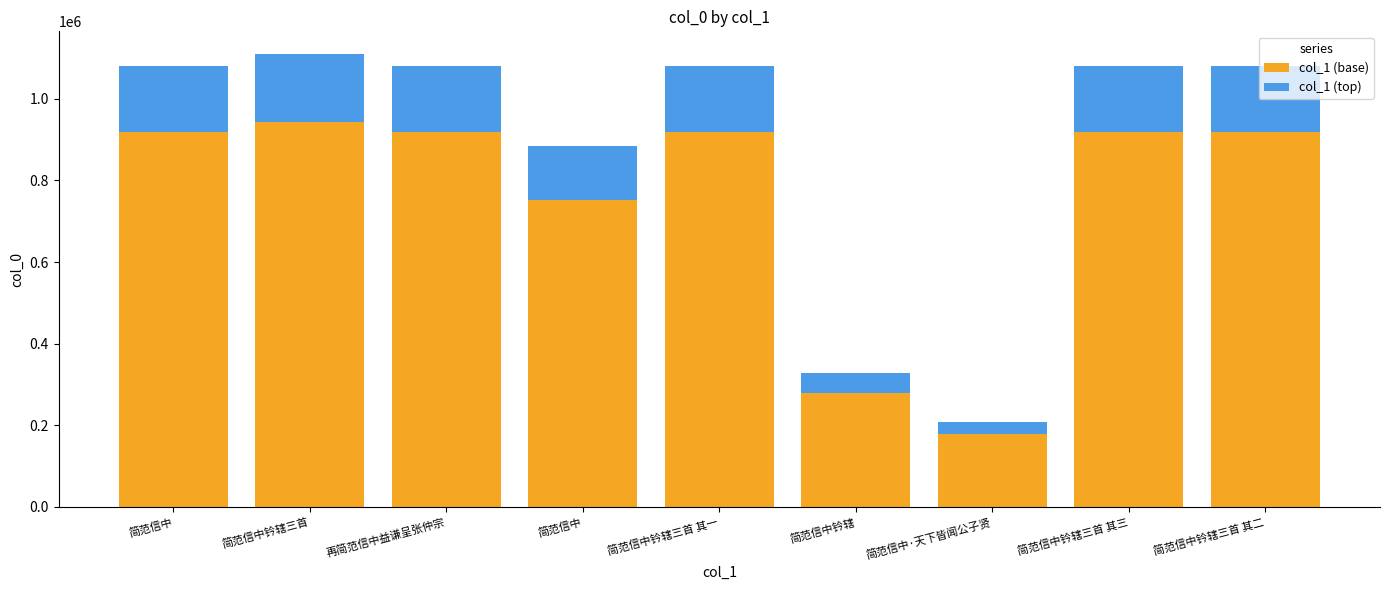

What is the sum of all col_1 (base) values?

6742547